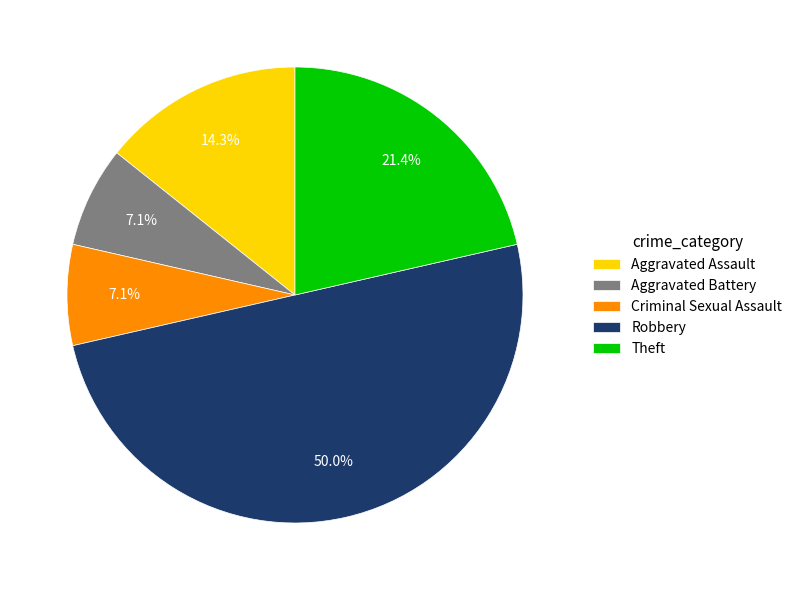

To the nearest percent, what is the difference between the Aggravated Assault and Criminal Sexual Assault slice percentages?

7%